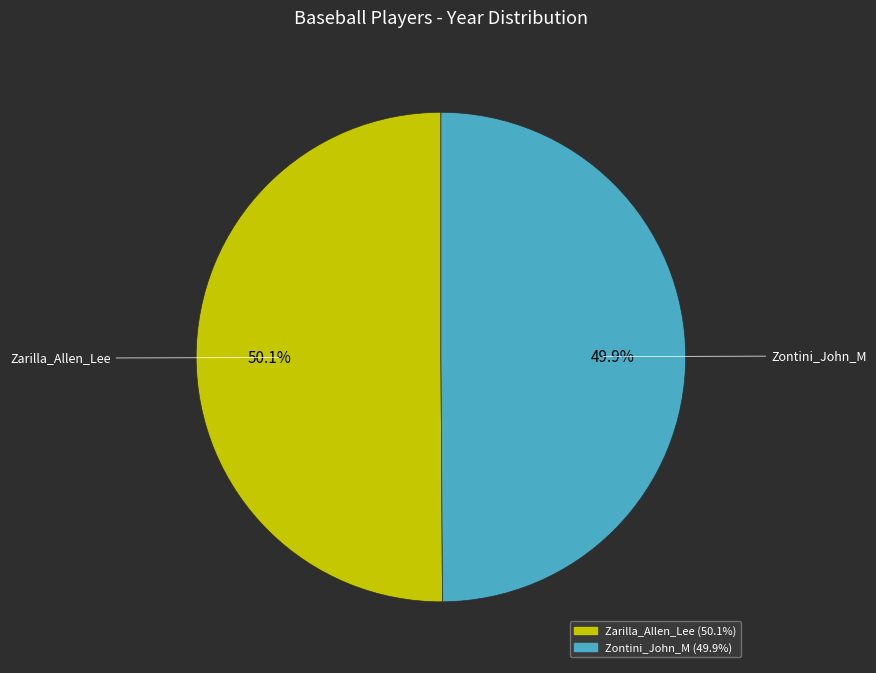

The Zarilla_Allen_Lee slice represents 50% of the pie. True or false?

True